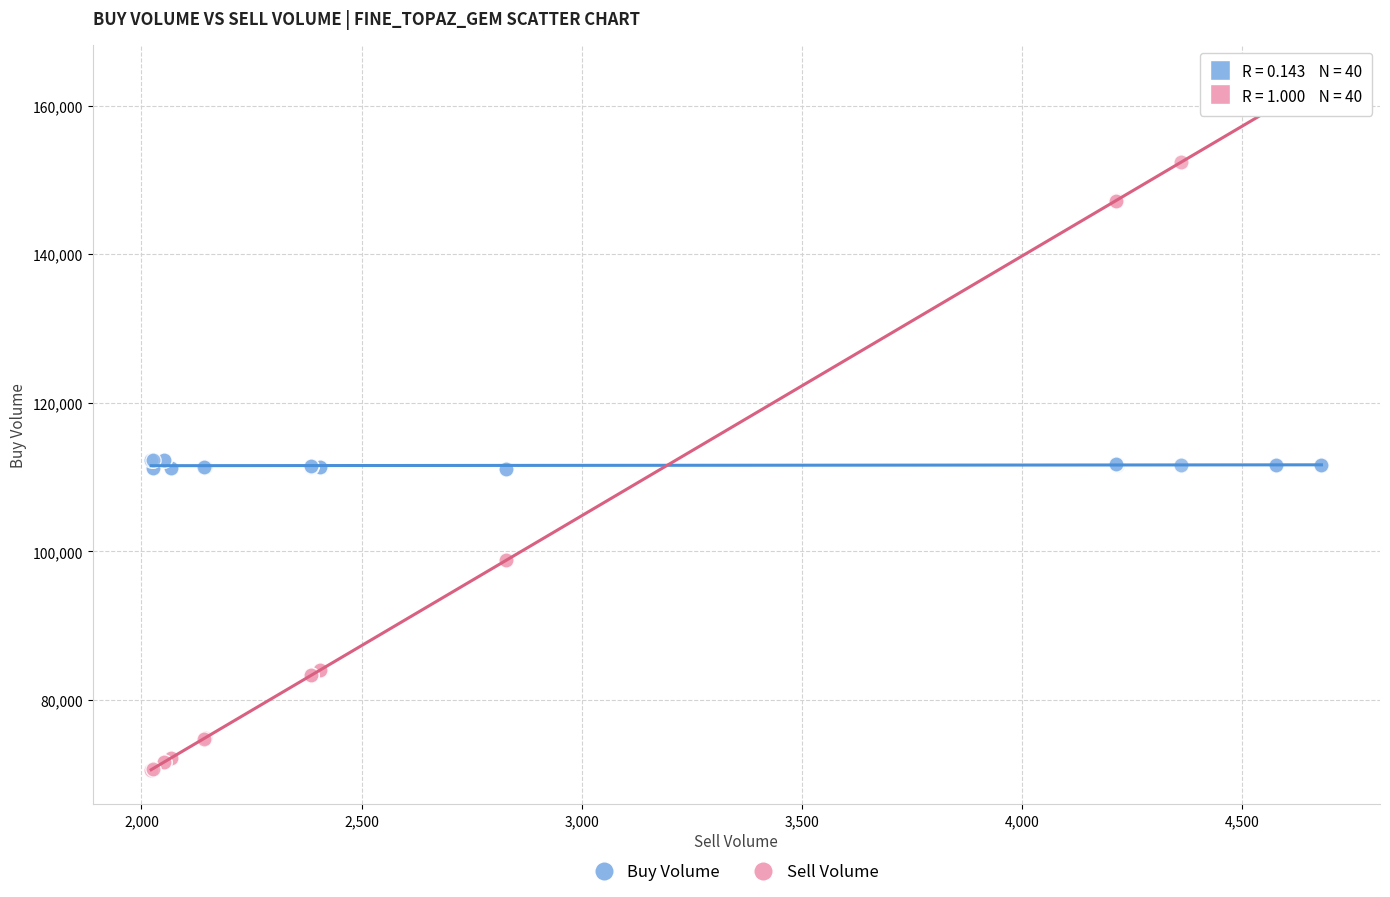

What are all the series names shown in the legend?

Buy Volume, Sell Volume